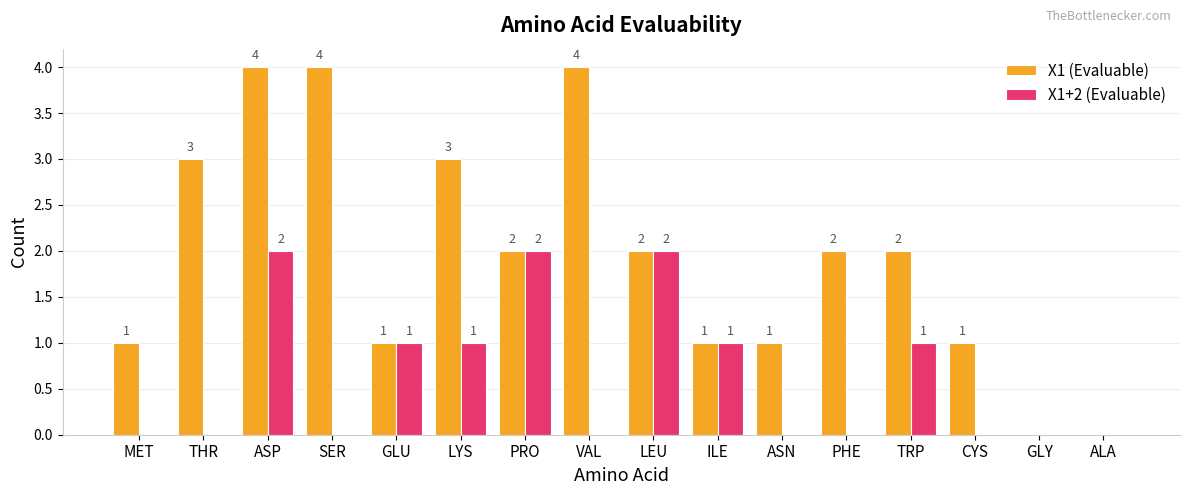

How many groups of bars are there?

16